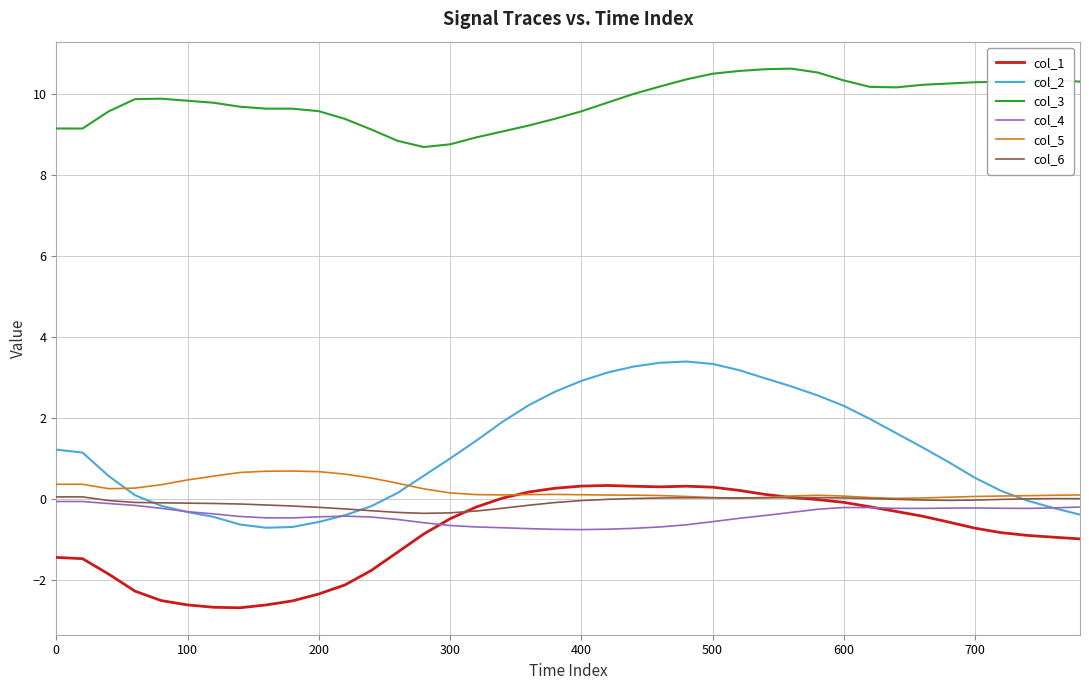

True or false: col_2 and col_1 intersect in this chart.

False